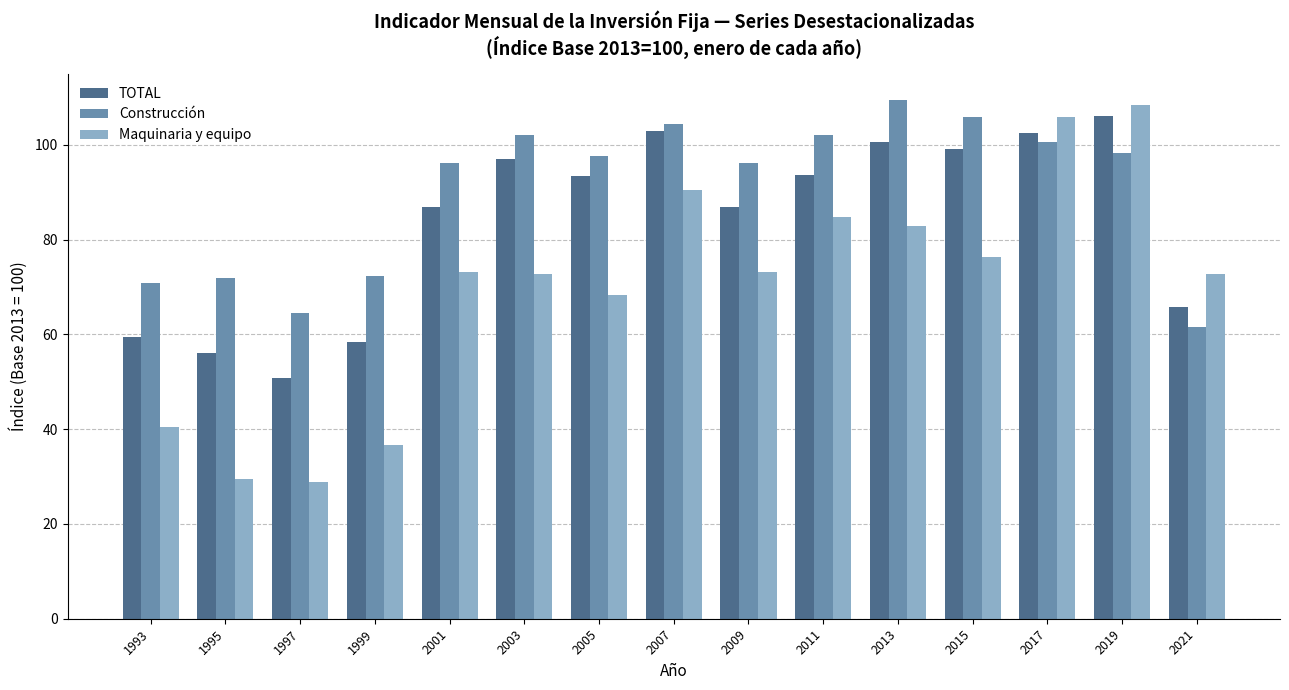

What is the total value across all series at 2019?

312.8